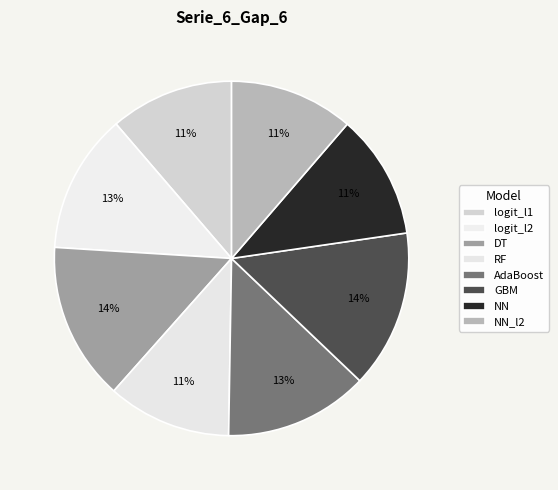

To the nearest percent, what is the difference between the largest and smallest slice percentages?

3%